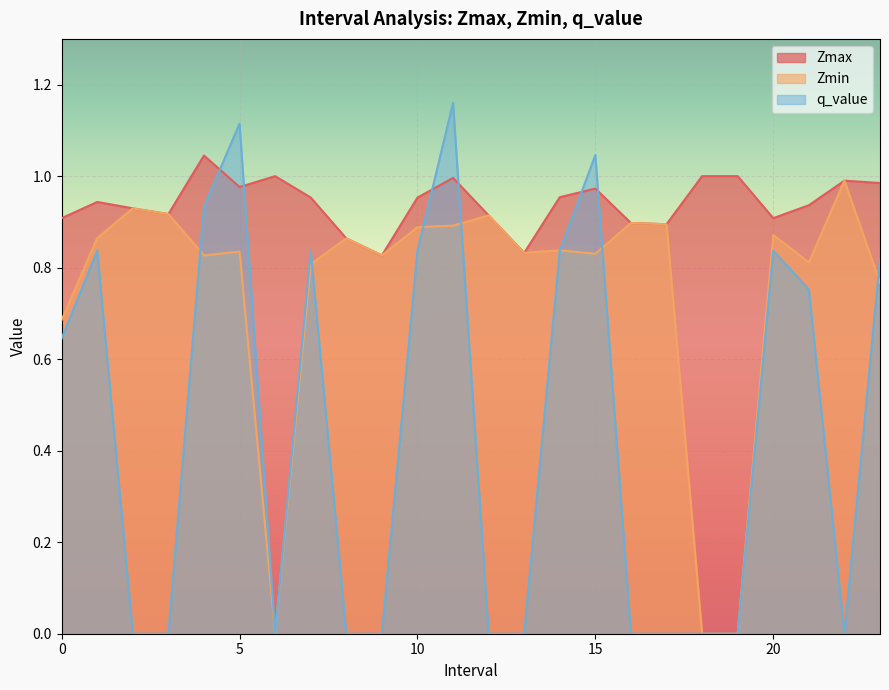

Which has a higher value, 16.0 or 11.0?

11.0